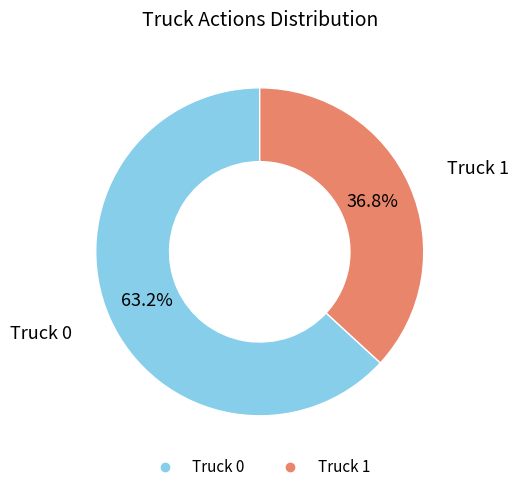

Is it true that Truck 1 is 27% of the pie?

False